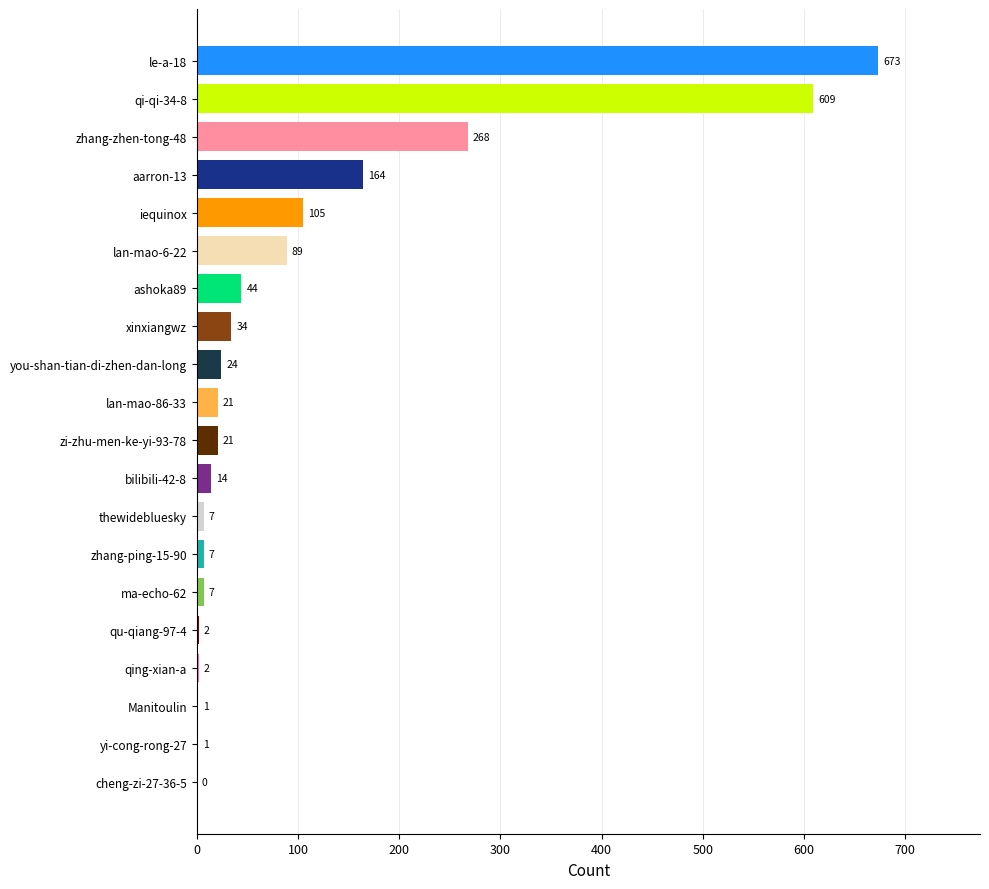

Which has a higher value, zhang-ping-15-90 or aarron-13?

aarron-13